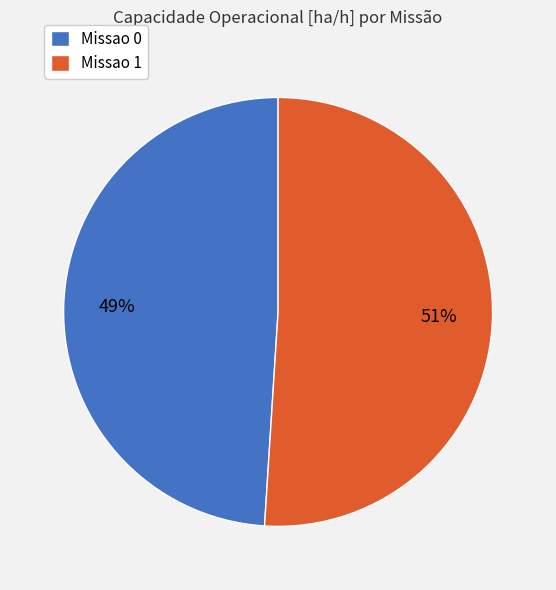

Between Missao 0 and Missao 1, which is larger?

Missao 1